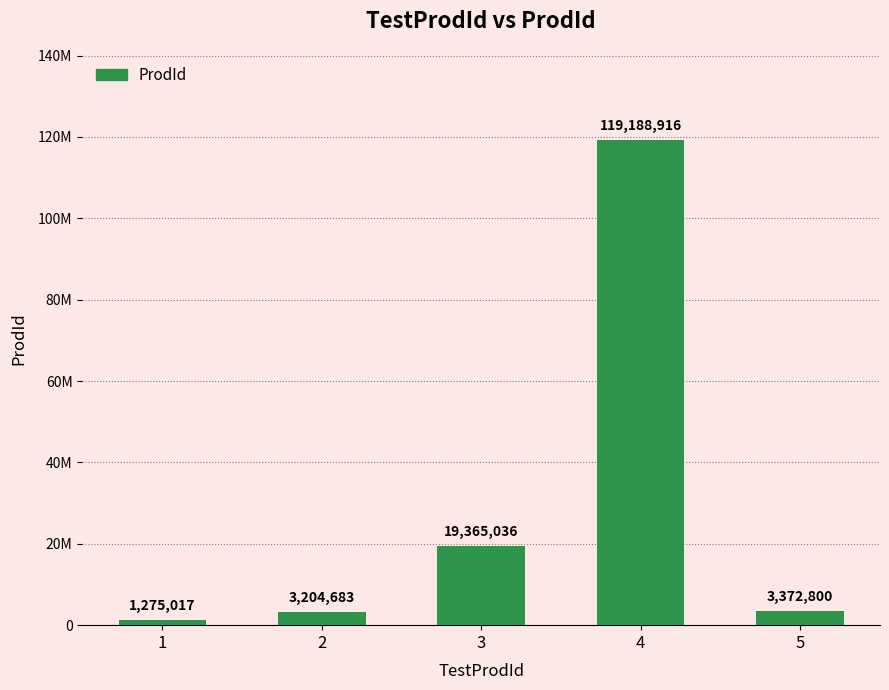

What is the value of the 4th bar from the left?

119188916